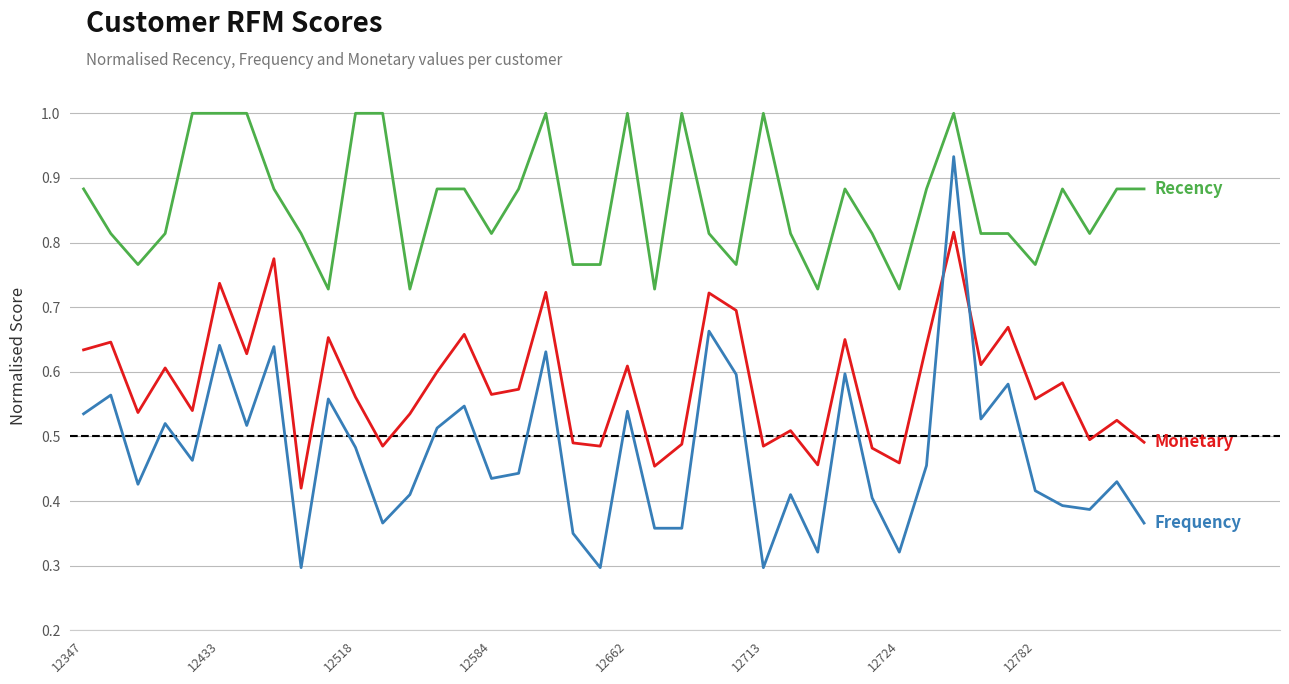

What is the maximum value shown in the chart?

1.0